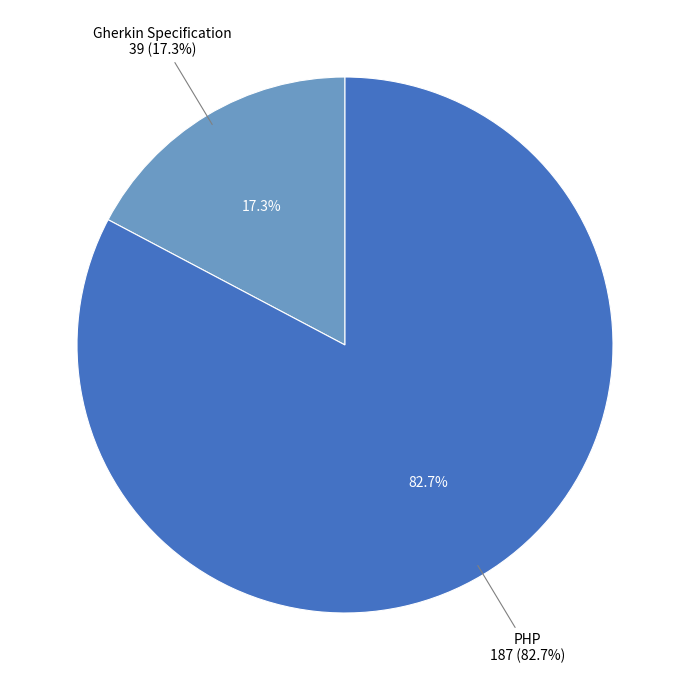

Does PHP represent more than half of the total?

Yes